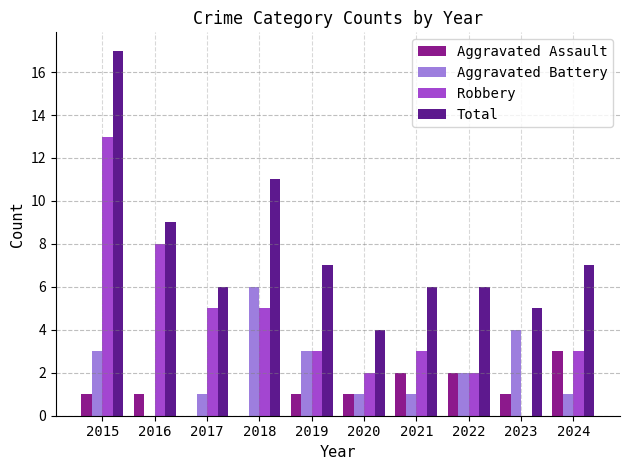

Read the Total value at 2020.

4